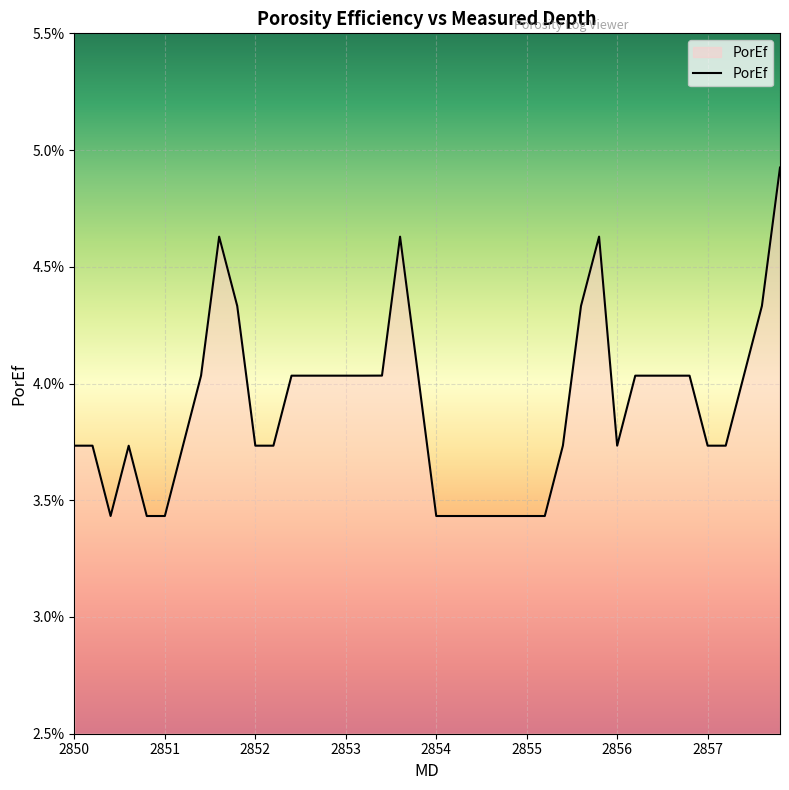

Which label corresponds to the largest value in the chart?

2857.8